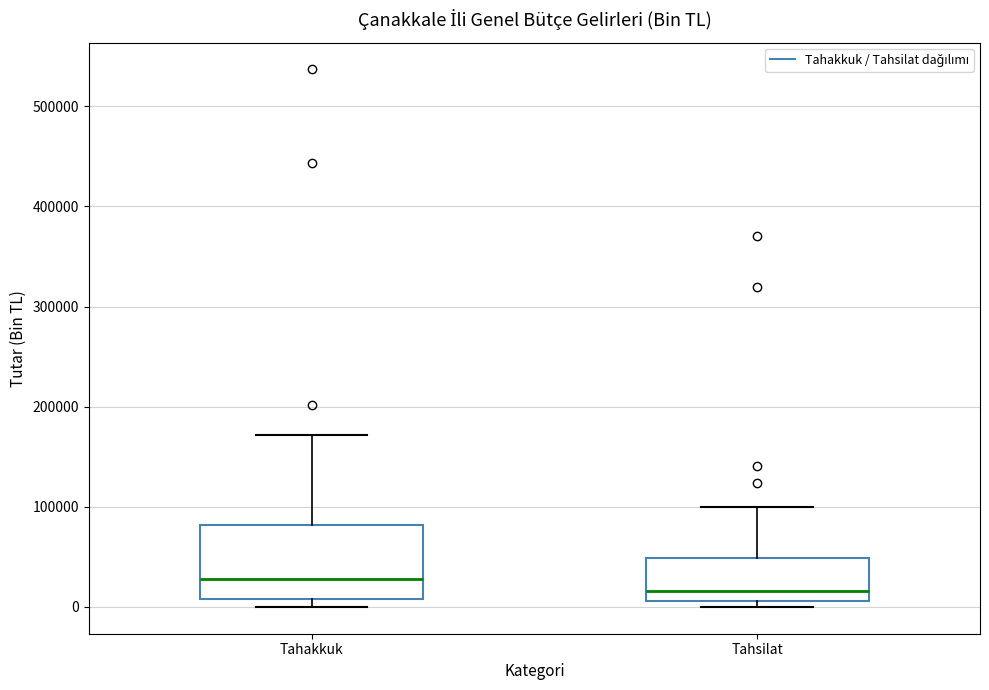

Where is the lower edge of the box for Tahakkuk on the y-axis? The values are not printed on the chart, so give them approximately, as read against the axis.

10000